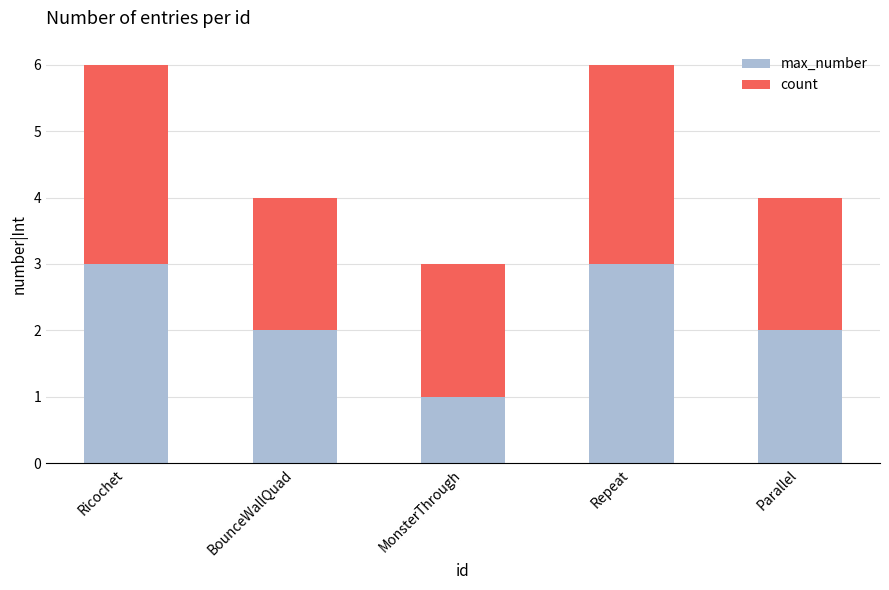

What is the sum of the max_number values at BounceWallQuad and Ricochet?

5